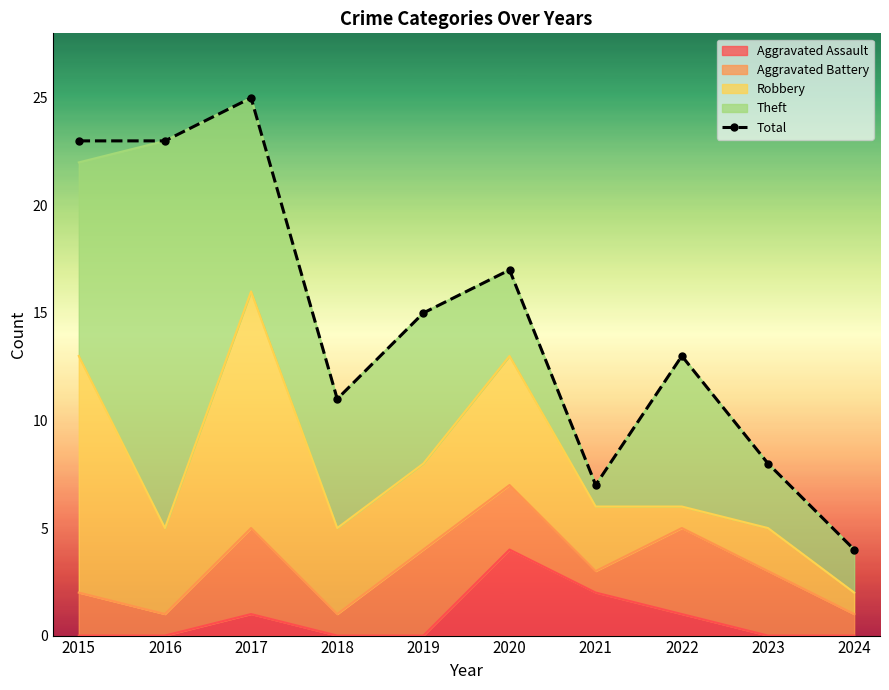

What is the difference between the maximum and minimum values?

21